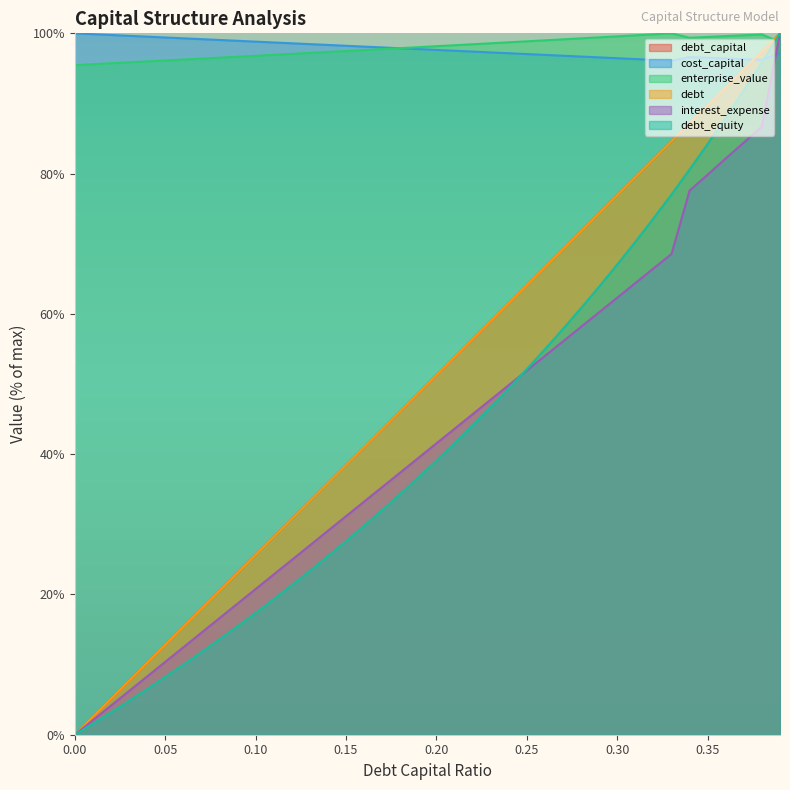

Read the interest_expense value at 0.28.

58.2